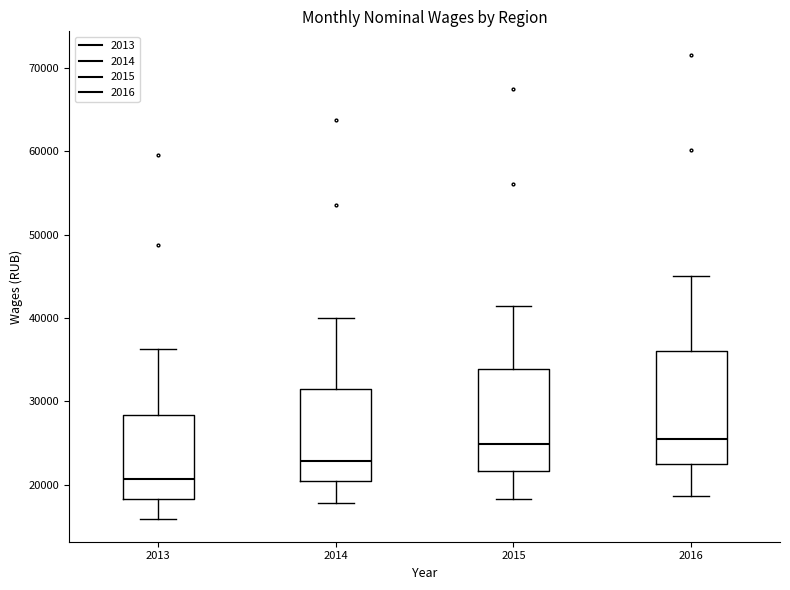

Where is the upper edge of the box at x = 2013 on the y-axis? The values are not printed on the chart, so give them approximately, as read against the axis.

28000